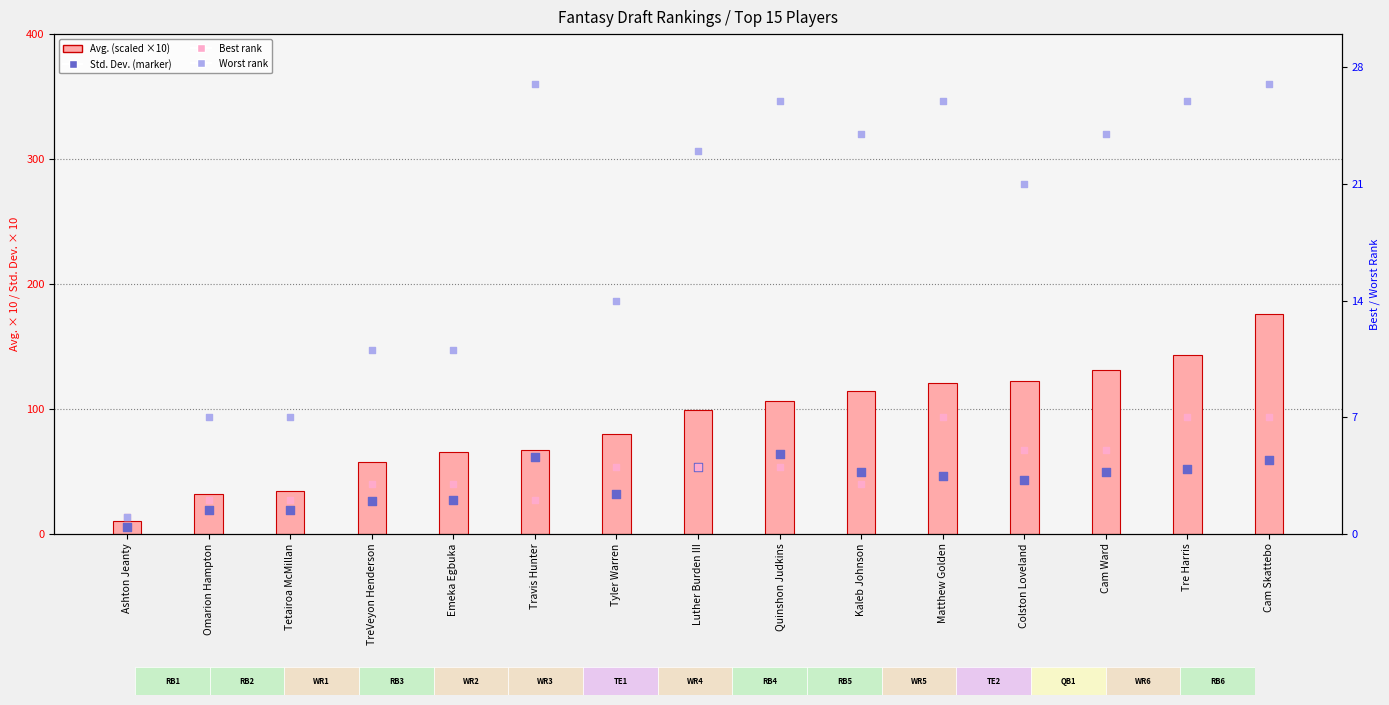

At which category is the sum across all series the highest?

Cam Skattebo